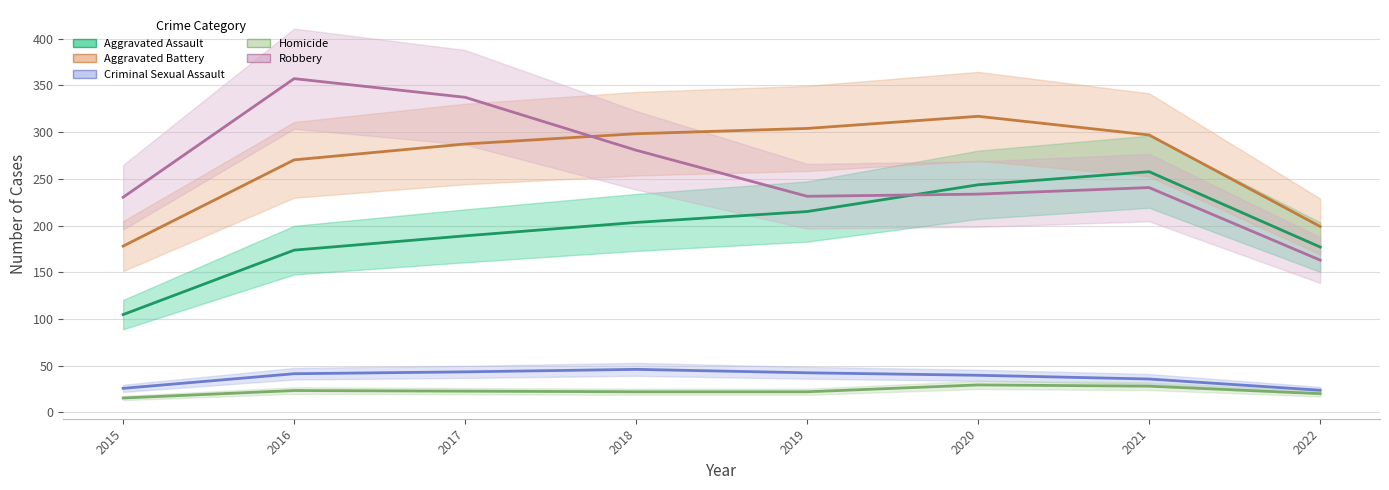

How many Criminal Sexual Assault values are between 36 and 47?

5